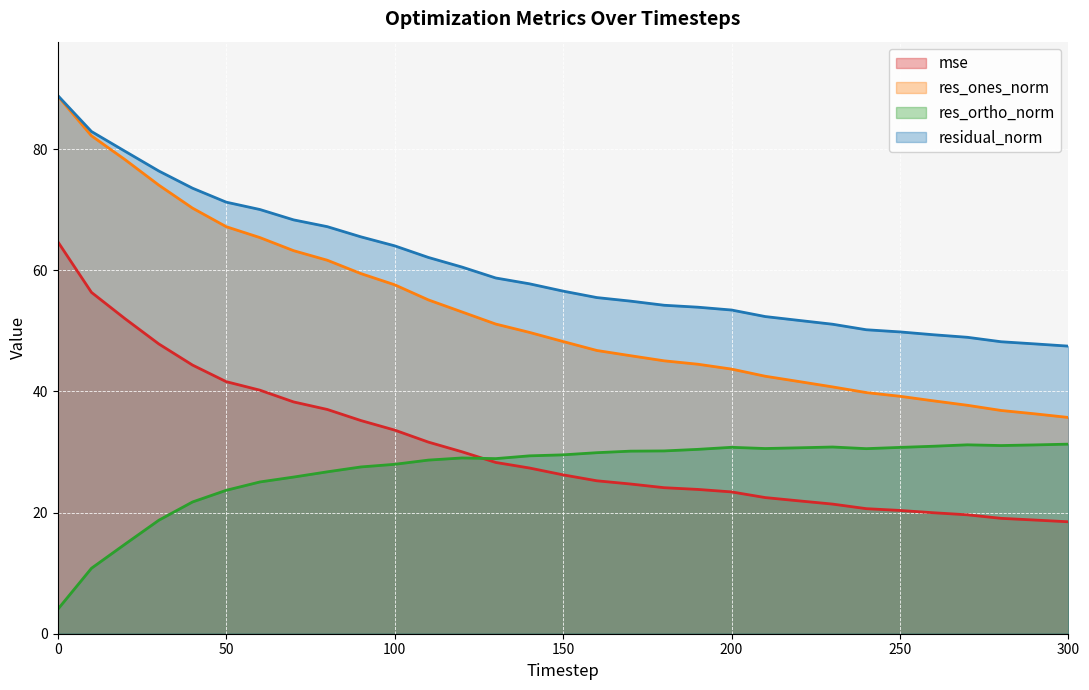

How many lines are shown in the chart?

4